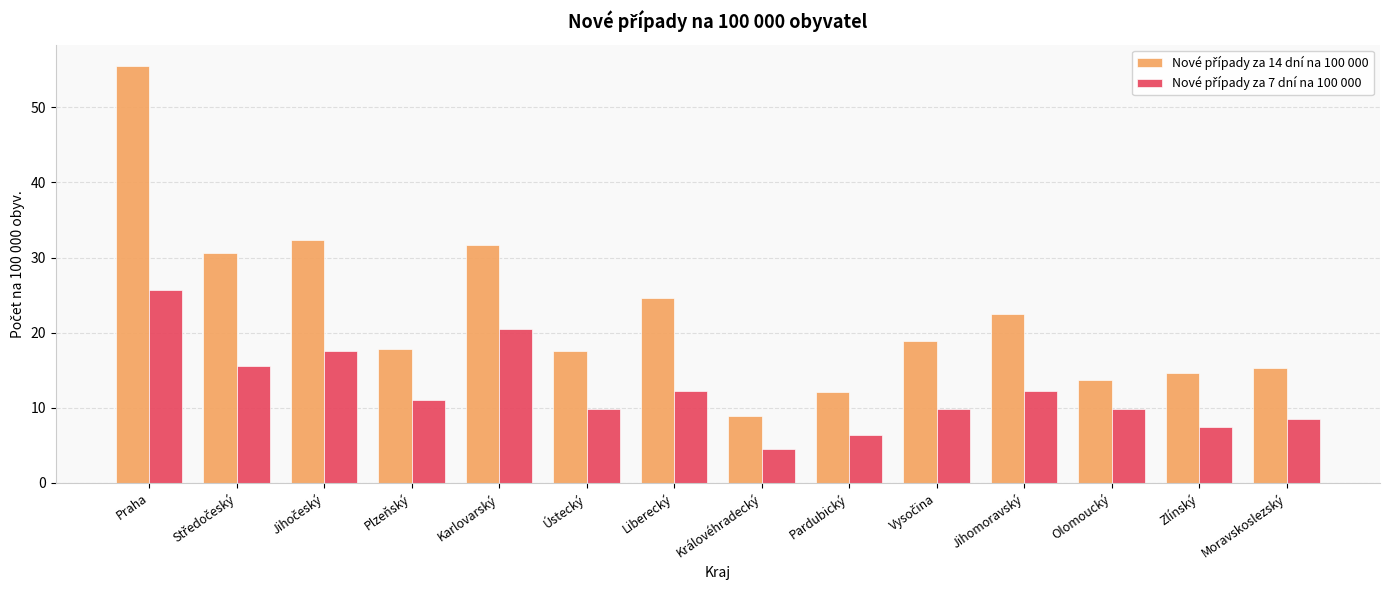

What is the total value across all series at Jihomoravský?

34.7